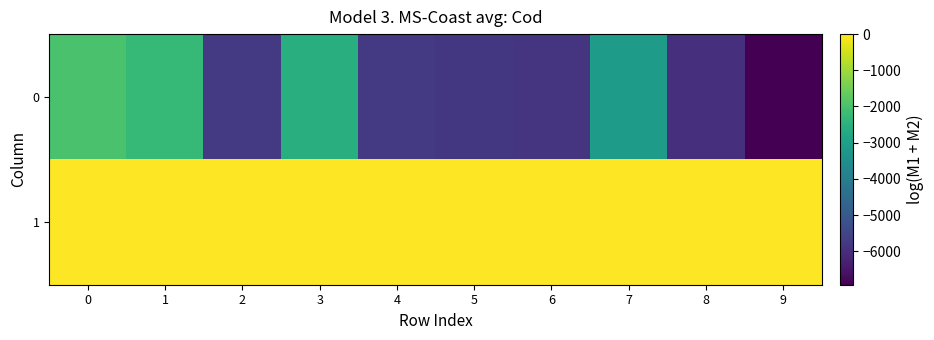

What is the total value across all series at 4?

-5762